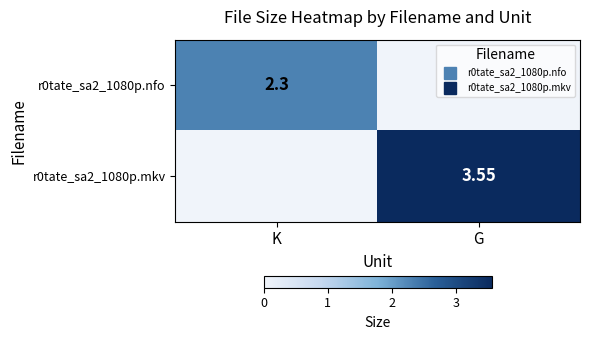

At how many categories does at least one series exceed 2?

2